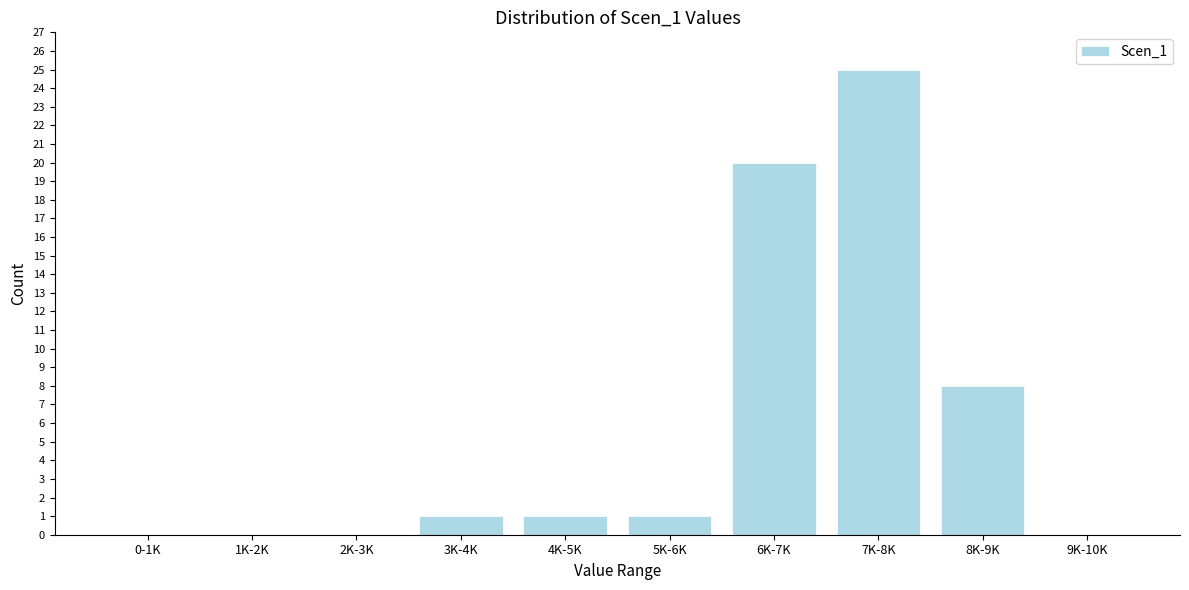

Reading left to right, extract all data points from this chart.

0-1K=0	1K-2K=0	2K-3K=0	3K-4K=1	4K-5K=1	5K-6K=1	6K-7K=20	7K-8K=25	8K-9K=8	9K-10K=0